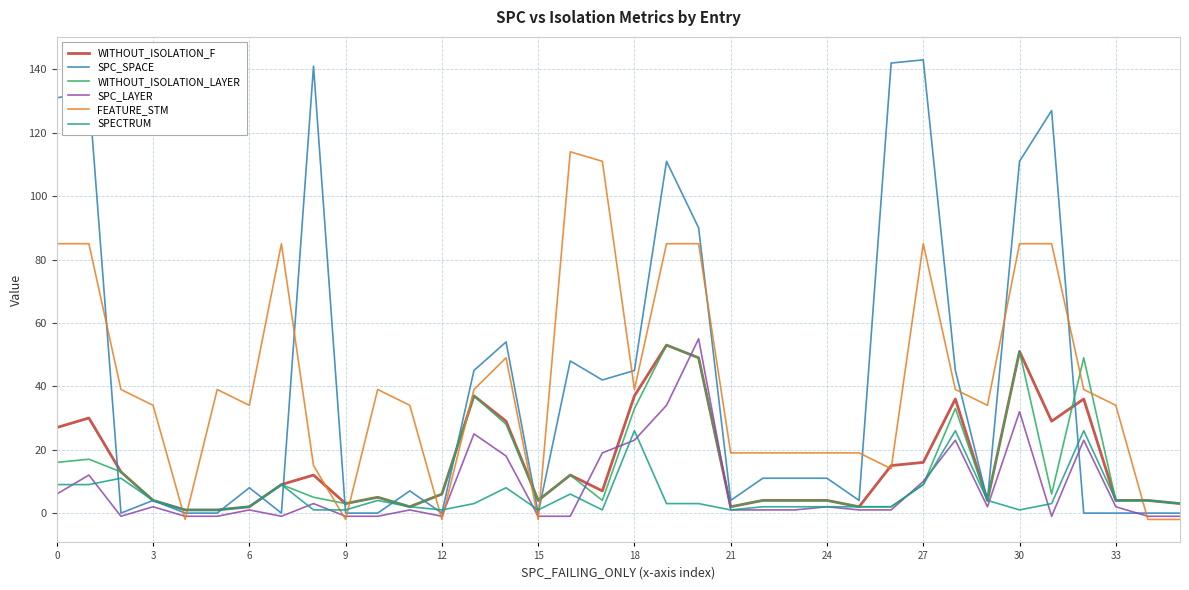

What is the greatest value displayed?

143